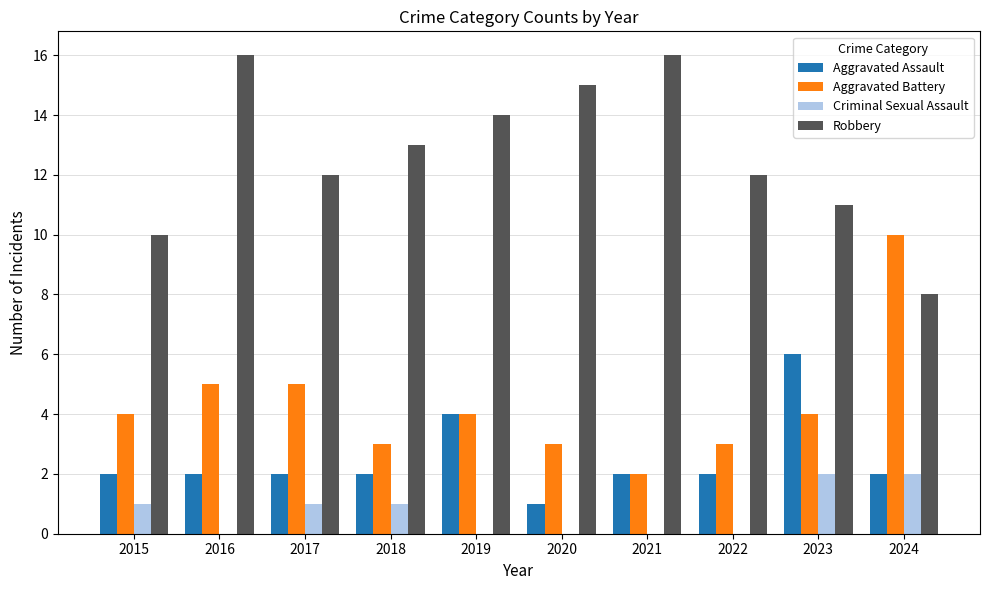

Between 2015 and 2018, which series saw the biggest shift?

Robbery